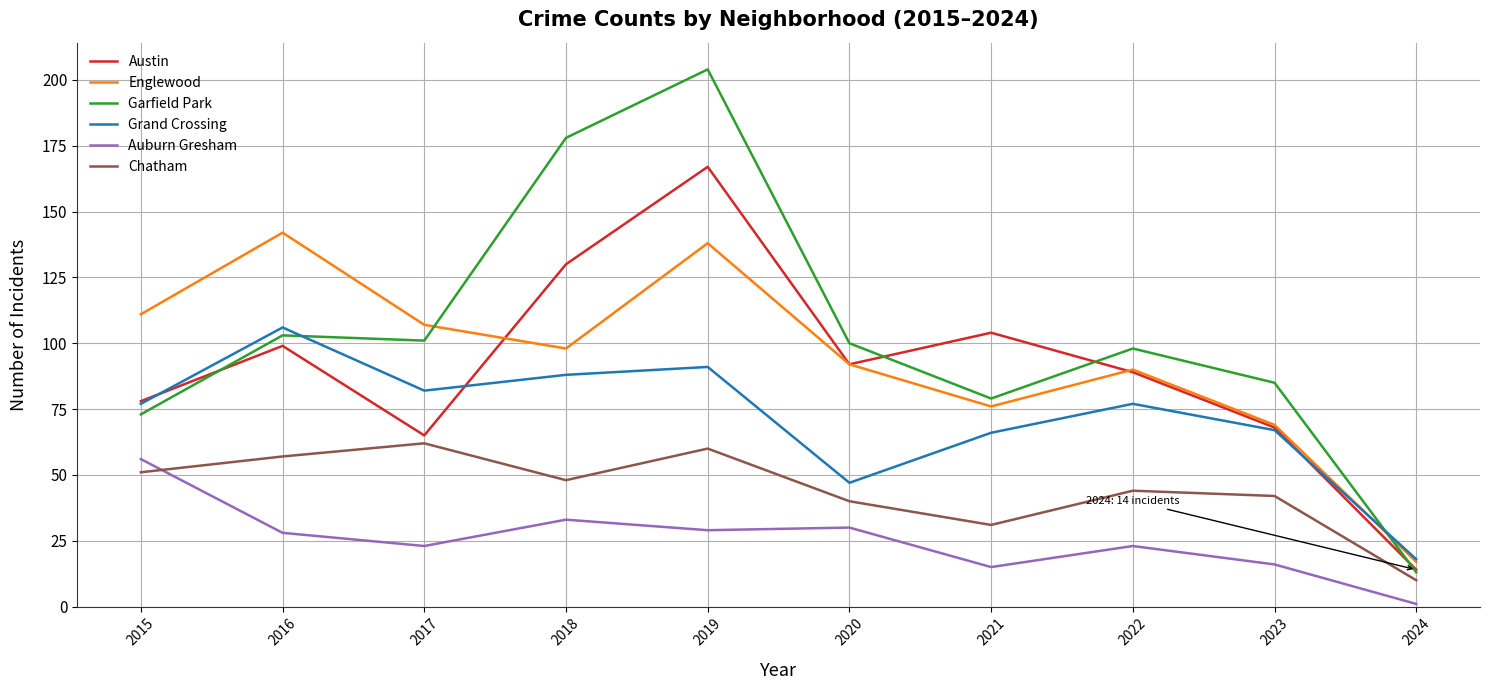

What is the approximate value of Austin at 2023?

68